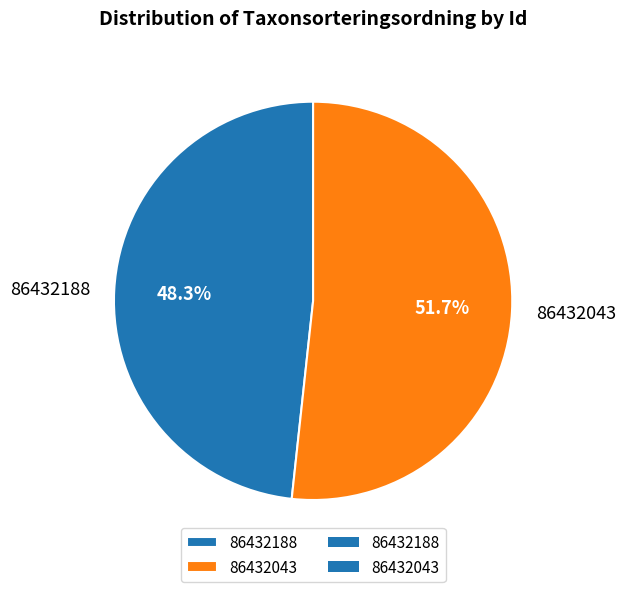

What is the majority slice?

86432043